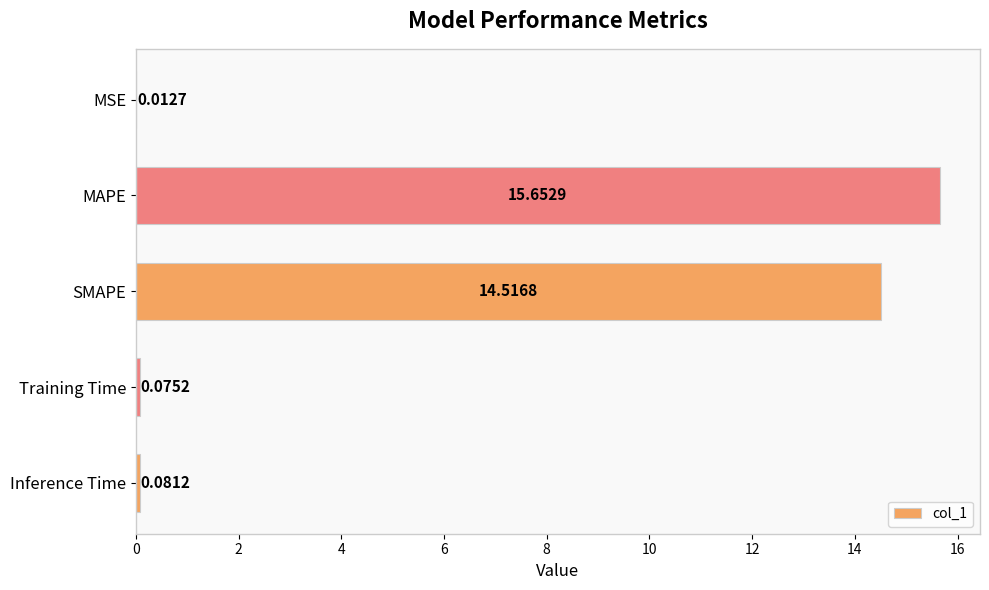

Between MAPE and Training Time, which is larger?

MAPE